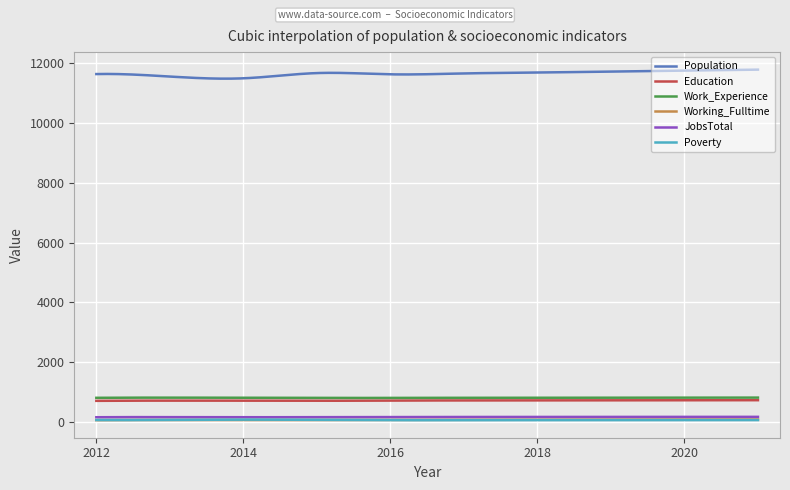

True or false: Work_Experience and JobsTotal intersect in this chart.

False